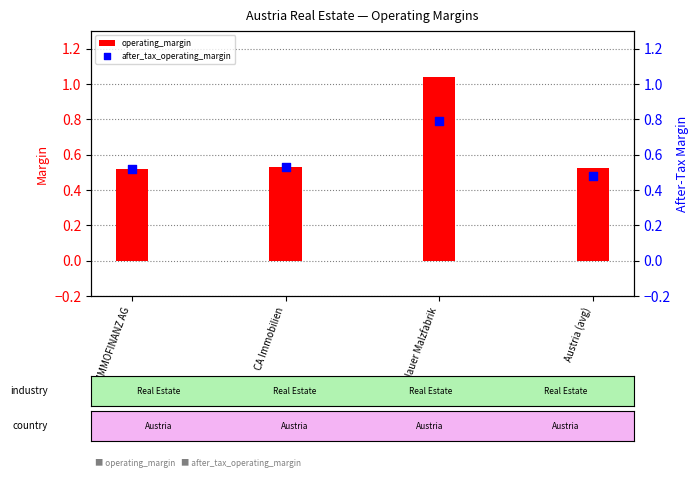

Which series has the largest total across all categories?

operating_margin